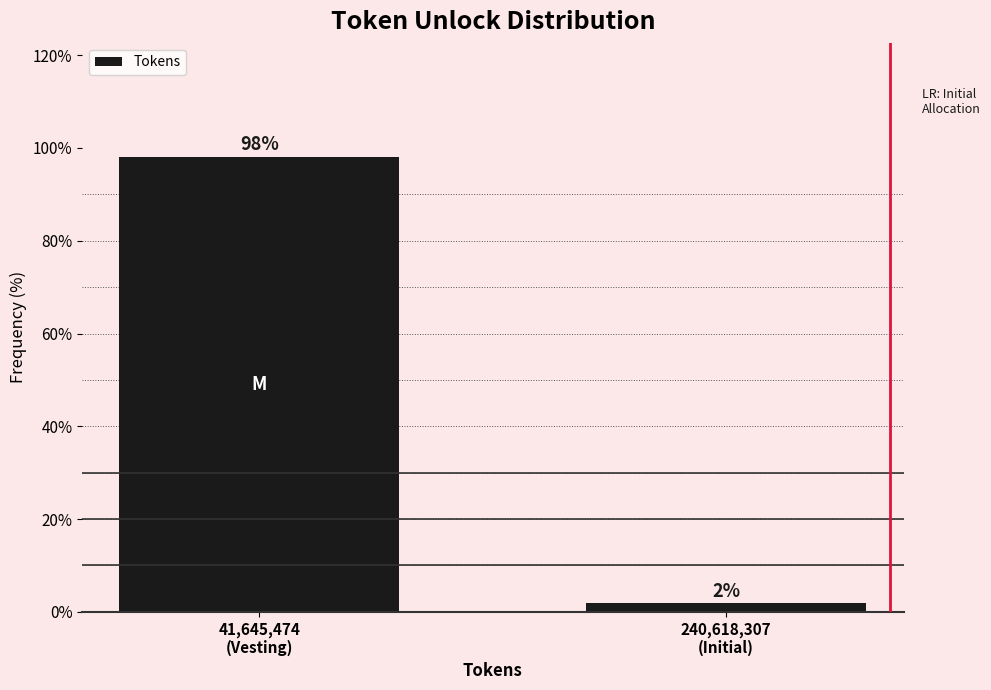

What is the maximum value shown in the chart?

98.1